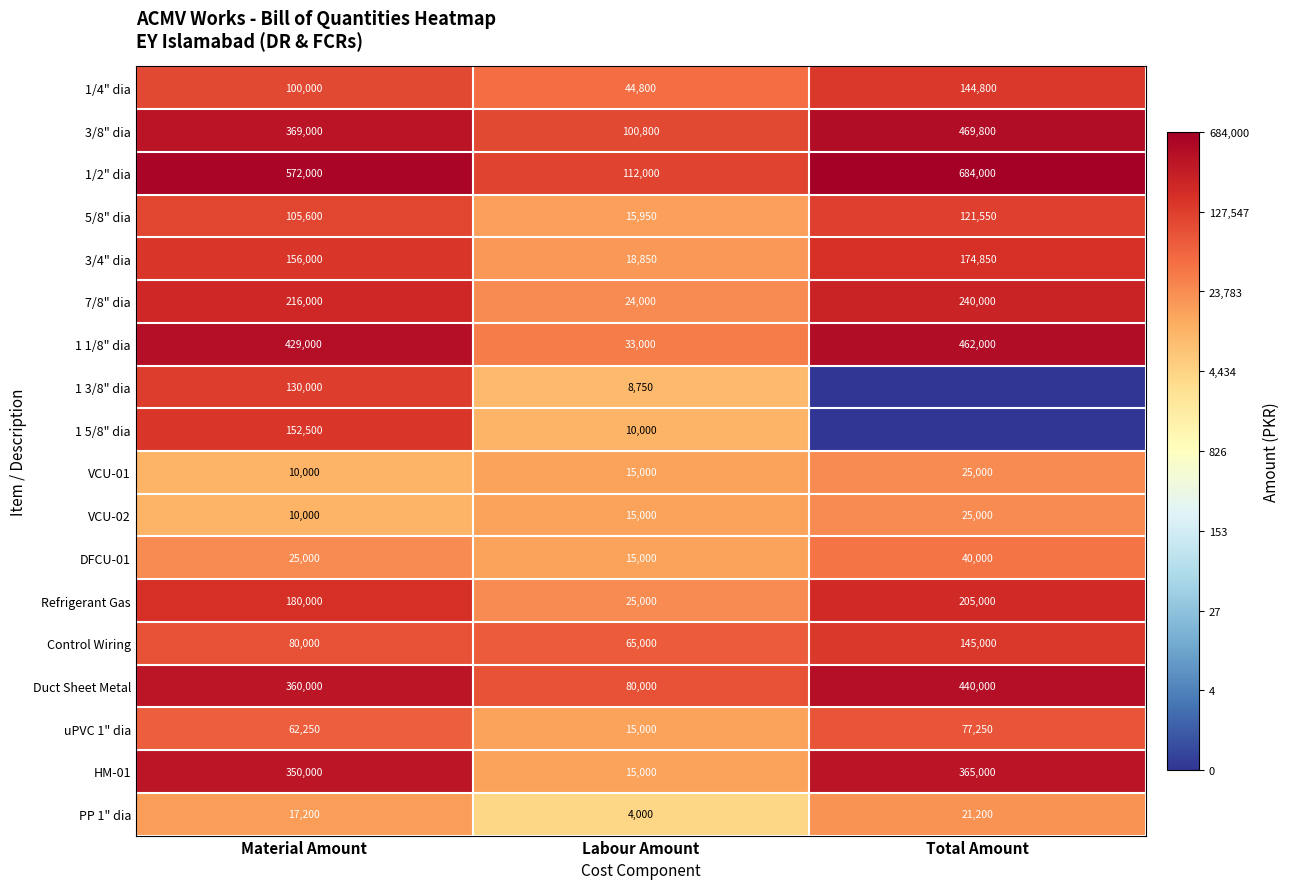

List the labels in order of VCU-01 value, largest first.

Total Amount, Labour Amount, Material Amount